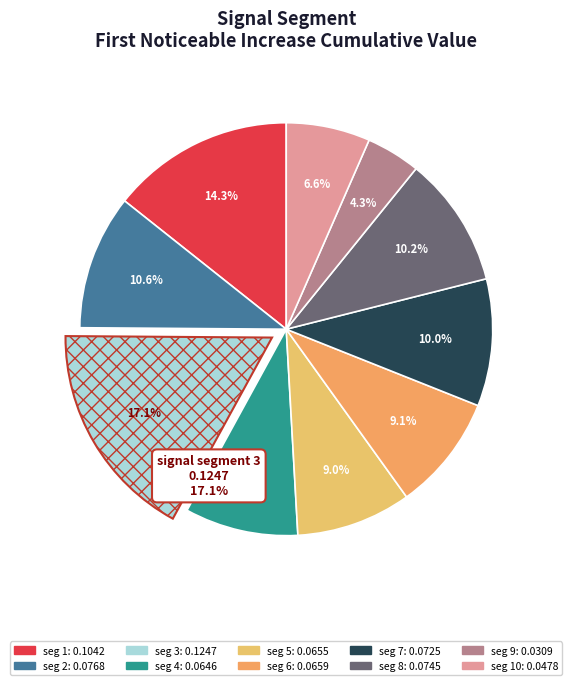

How many segments does this pie chart have?

10